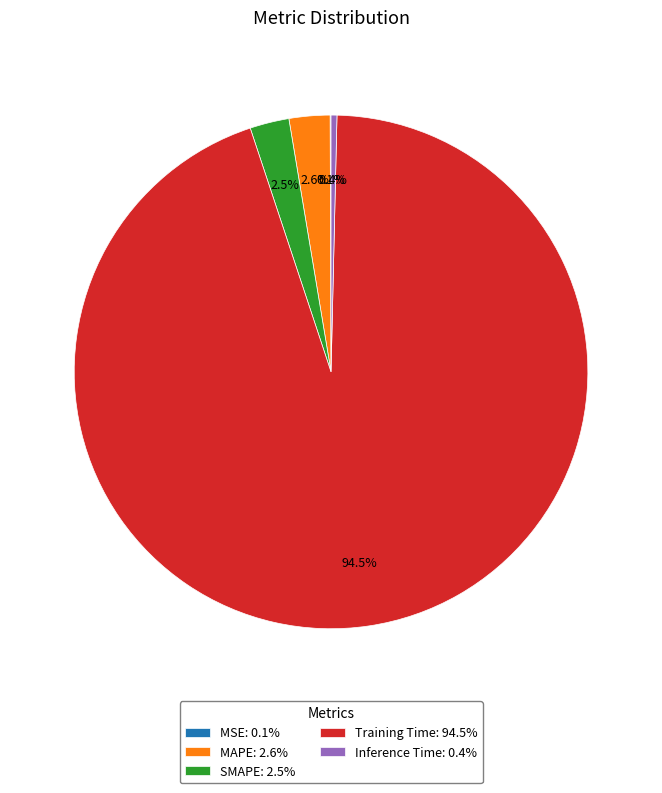

Between Training Time: 94.5% and MAPE: 2.6%, which is larger?

Training Time: 94.5%